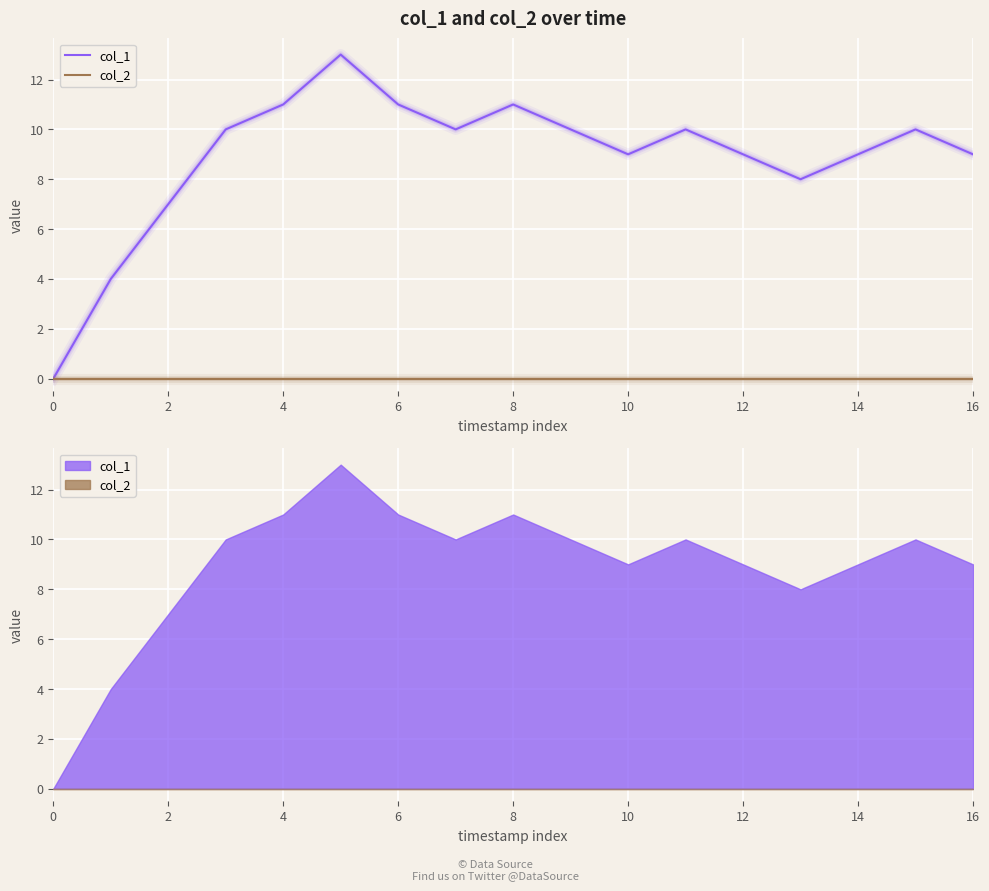

True or false: col_1 and col_2 intersect in this chart.

False